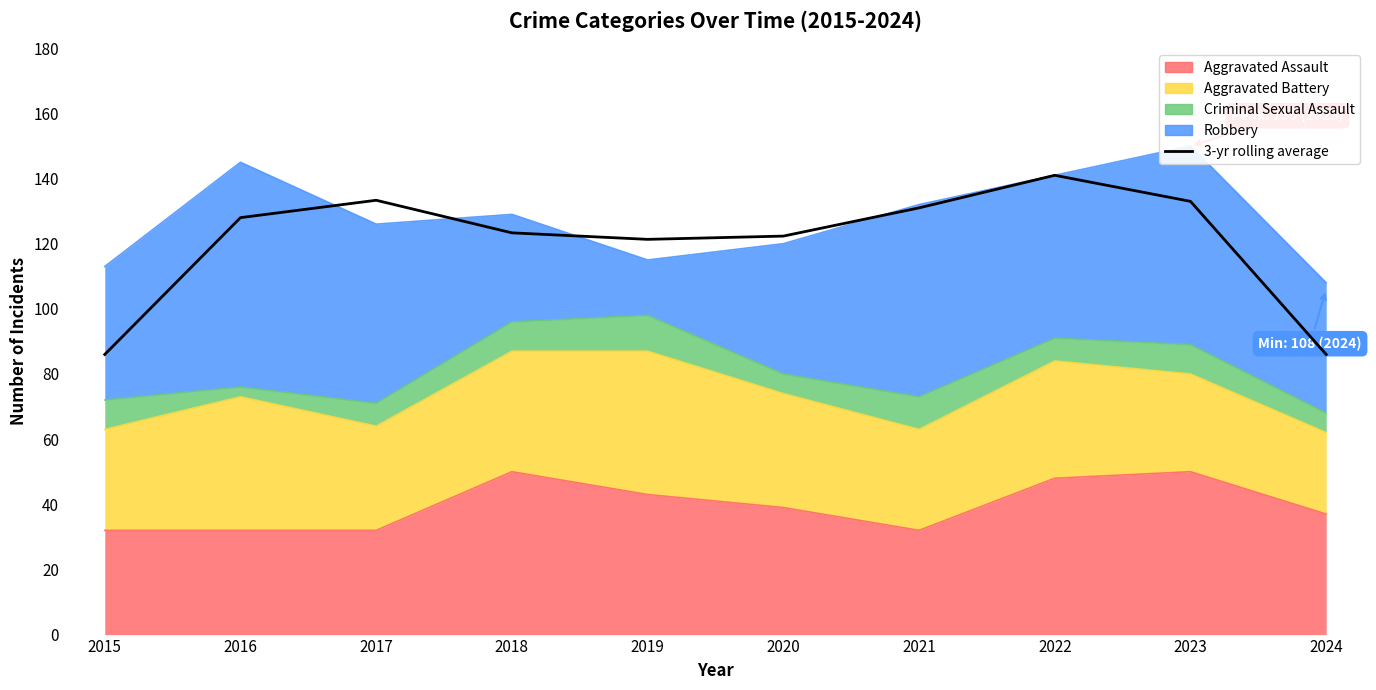

At which label is the value closest to 113?

2019